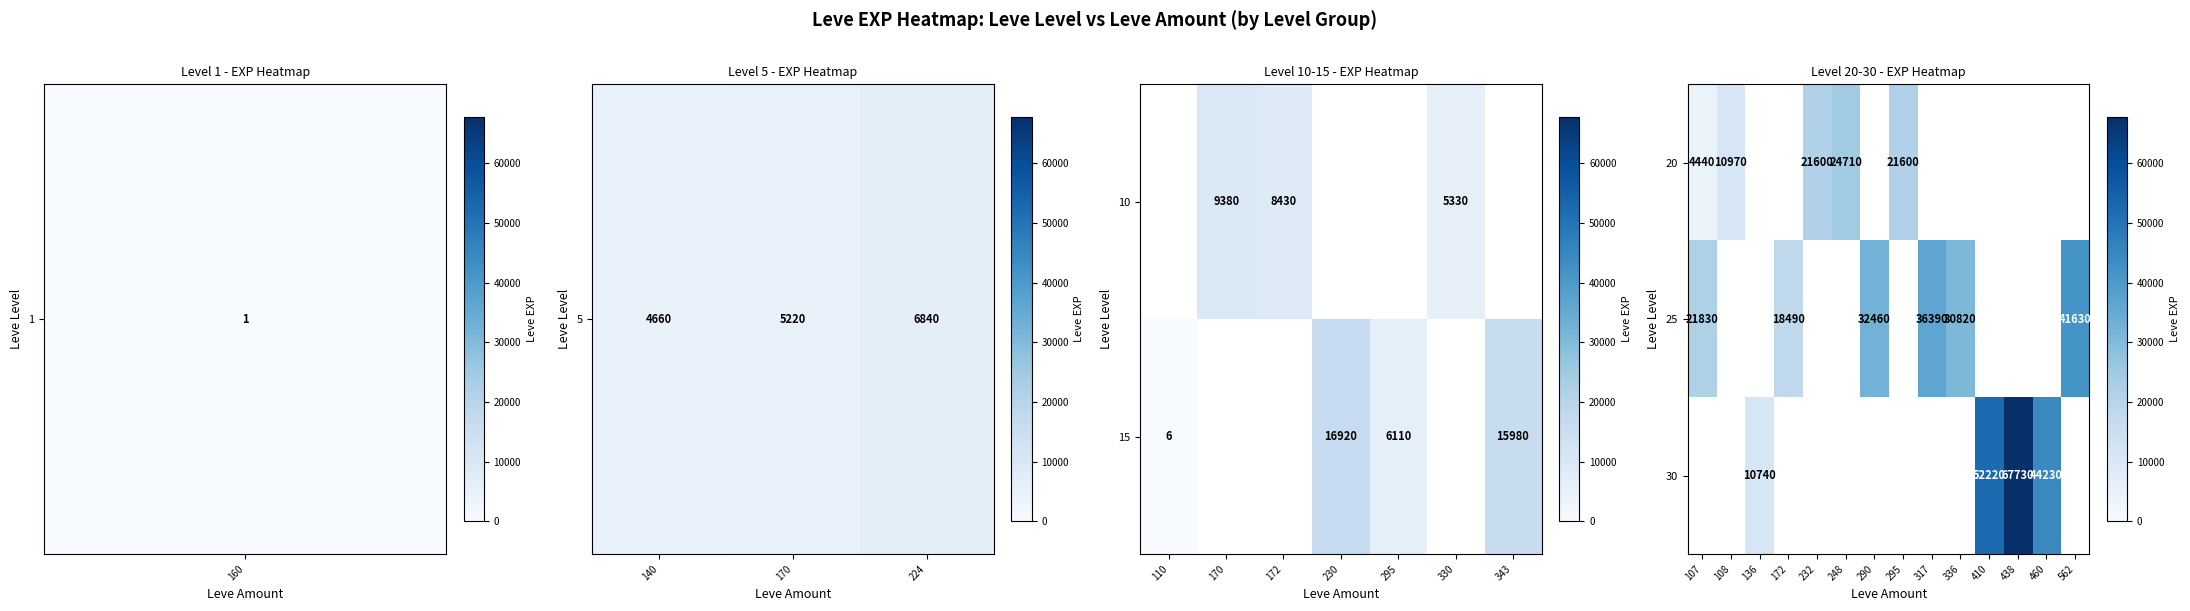

Is it true that 25 equals 11654.8 at 317?

False